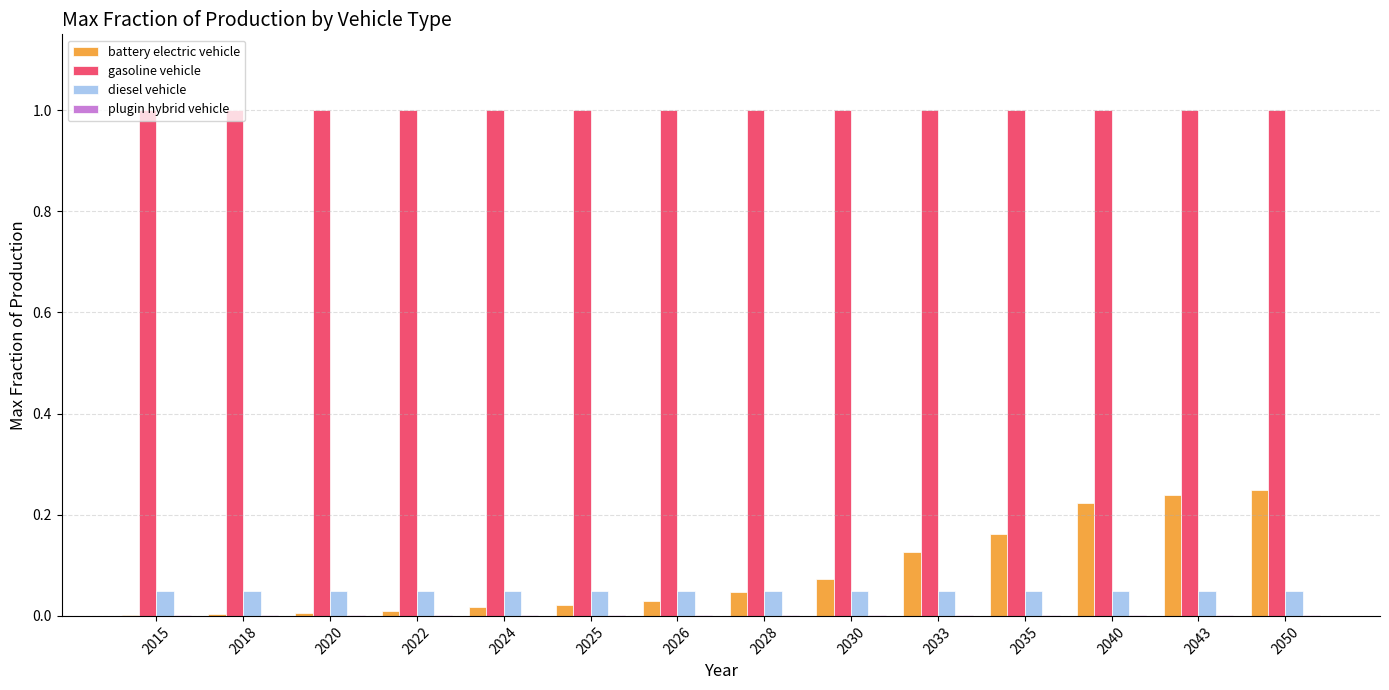

Which series has the largest total across all categories?

gasoline vehicle